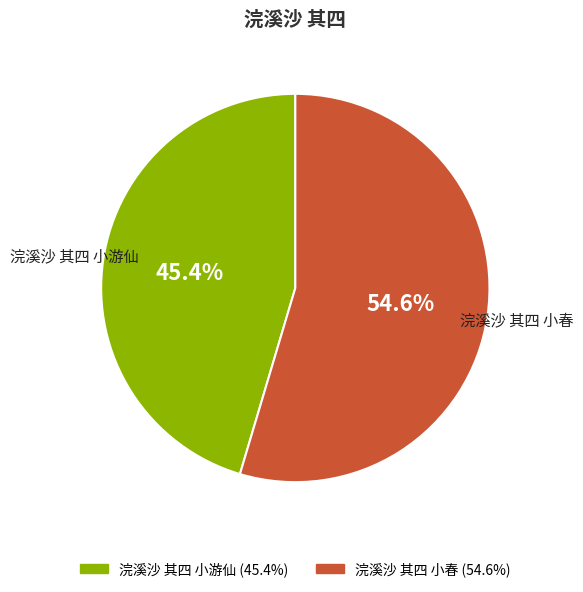

Rank the categories by value from lowest to highest.

浣溪沙 其四 小游仙, 浣溪沙 其四 小春